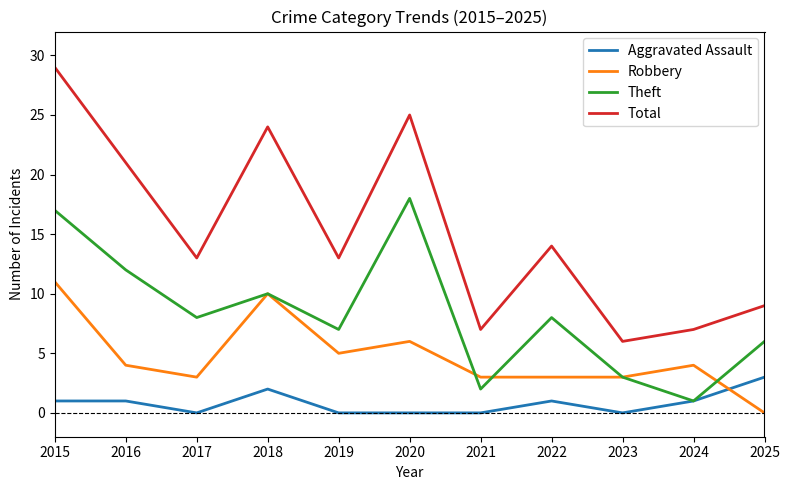

True or false: Total has more than 0 interior local peaks.

True